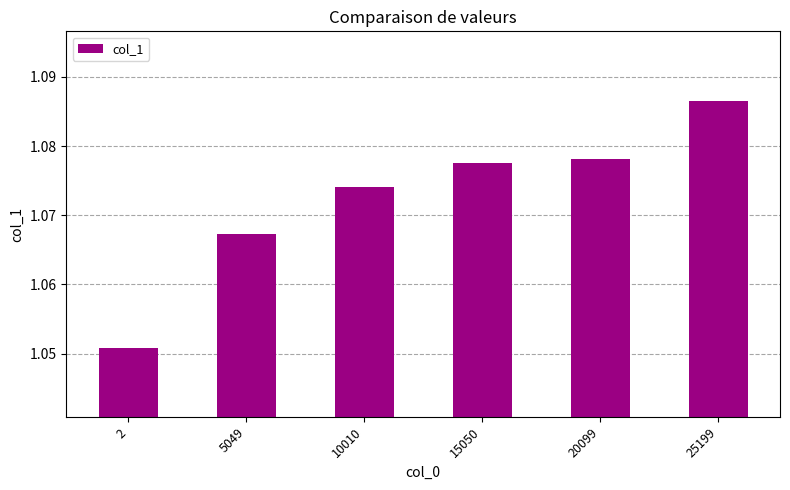

How many values are between 1 and 2?

6